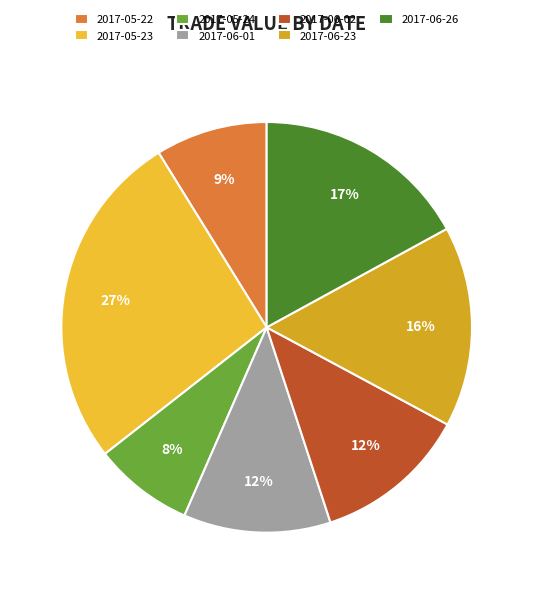

The 2017-05-22 slice represents 9% of the pie. True or false?

True